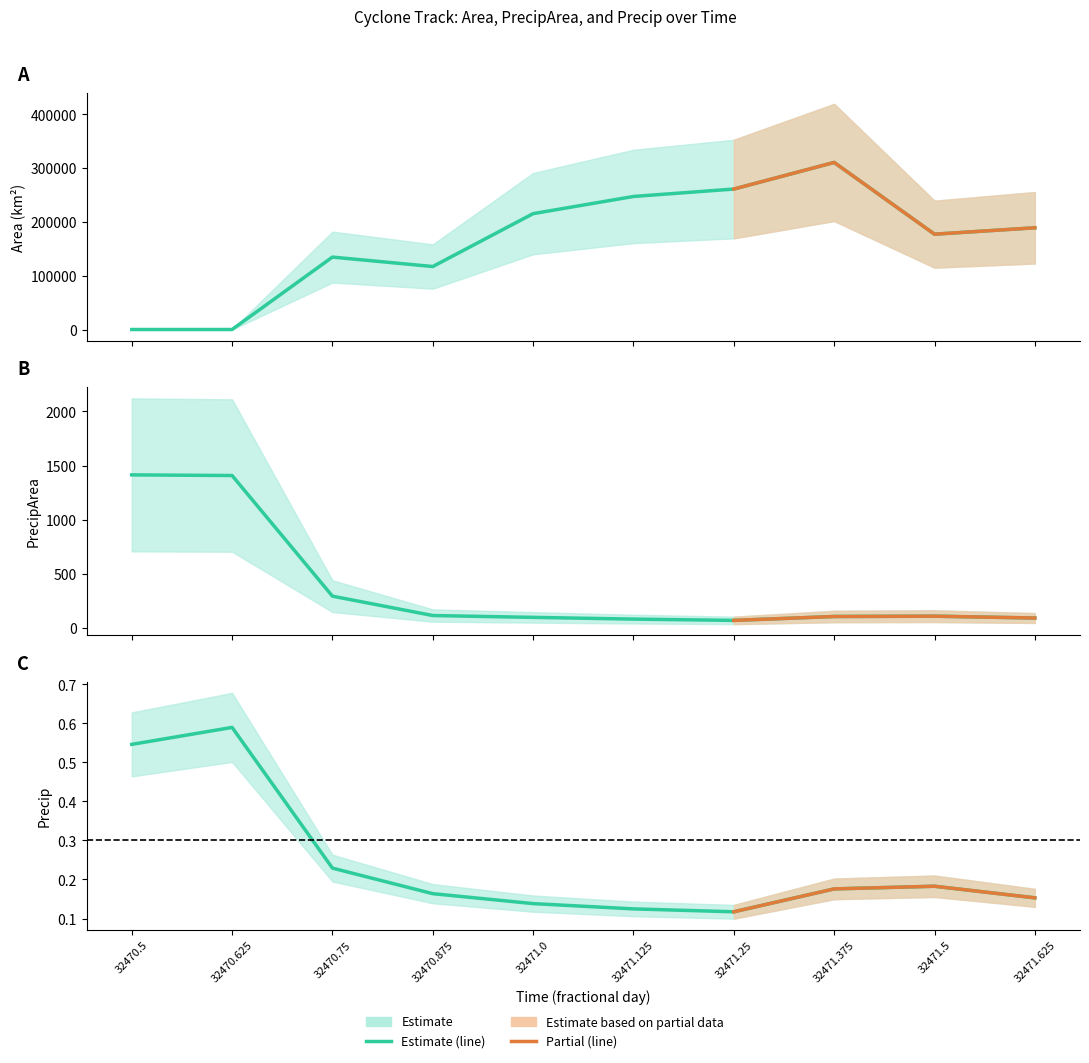

What is the difference between the highest and lowest values at 32471.5?

177499.8